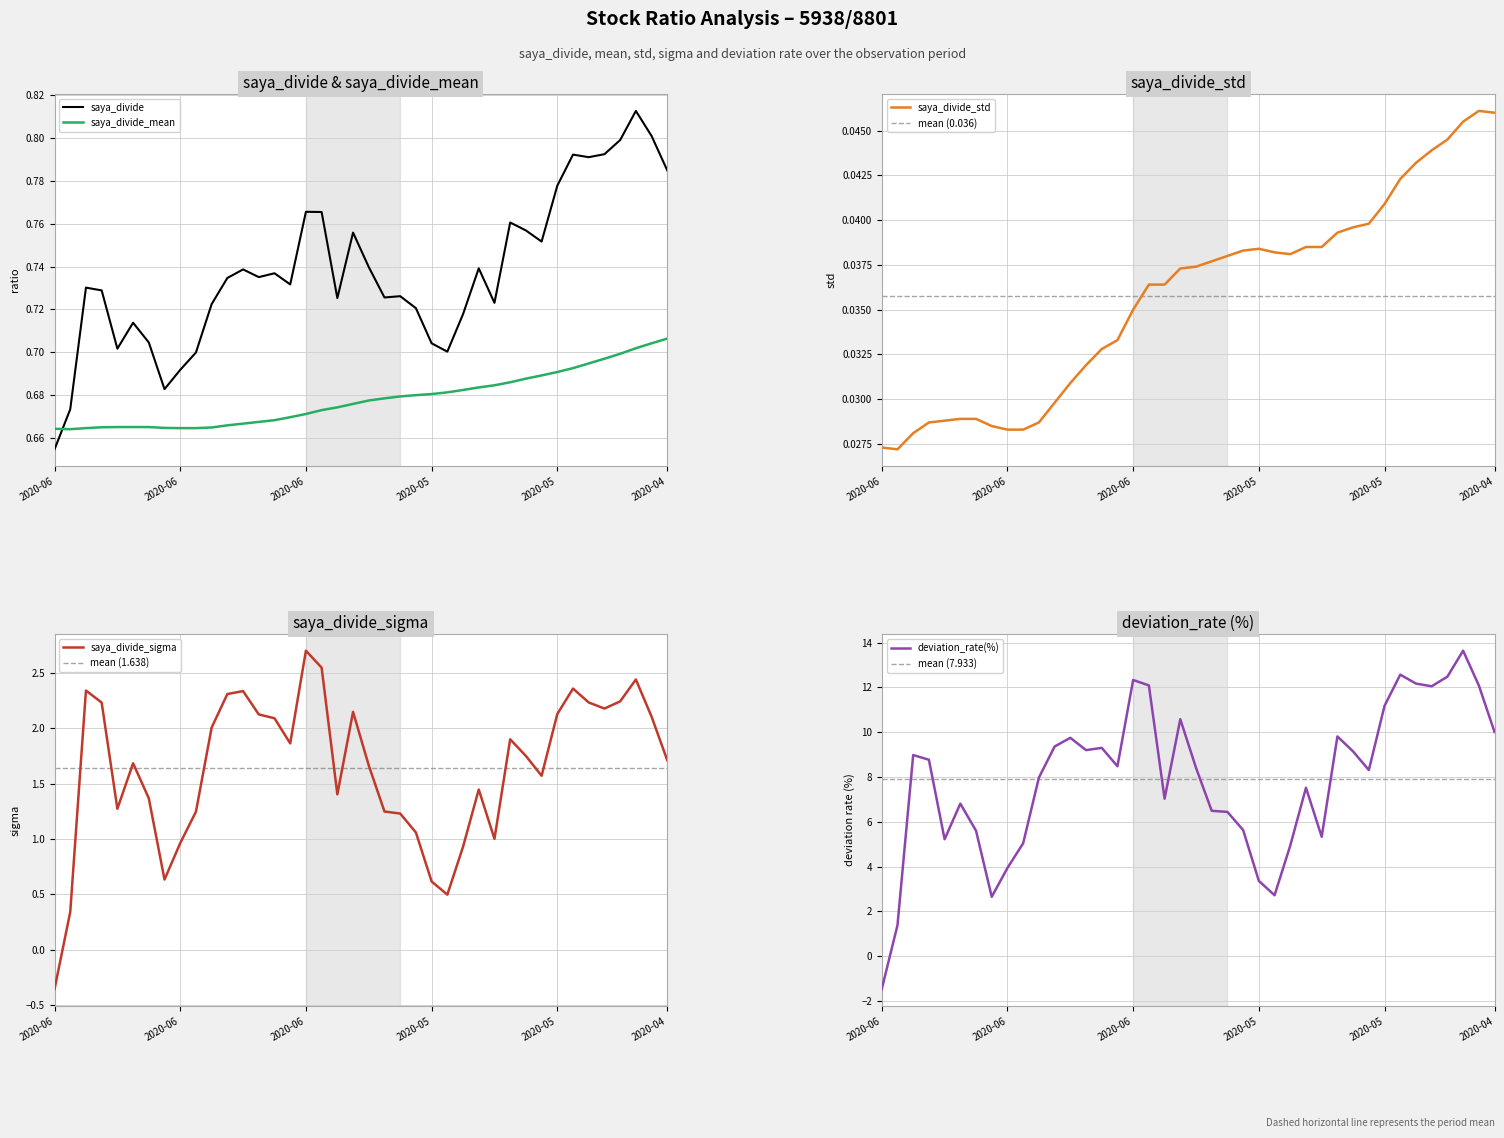

How many saya_divide_std values are between 0 and 1?

40